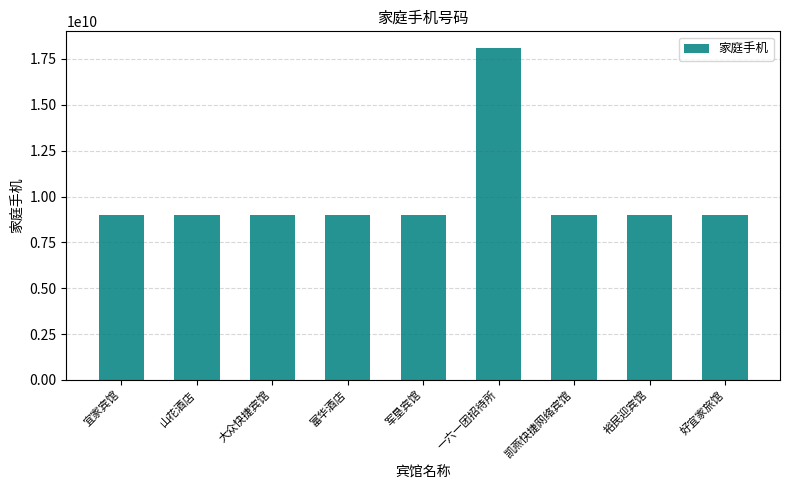

What is the label of the 8th bar from the right?

山花酒店